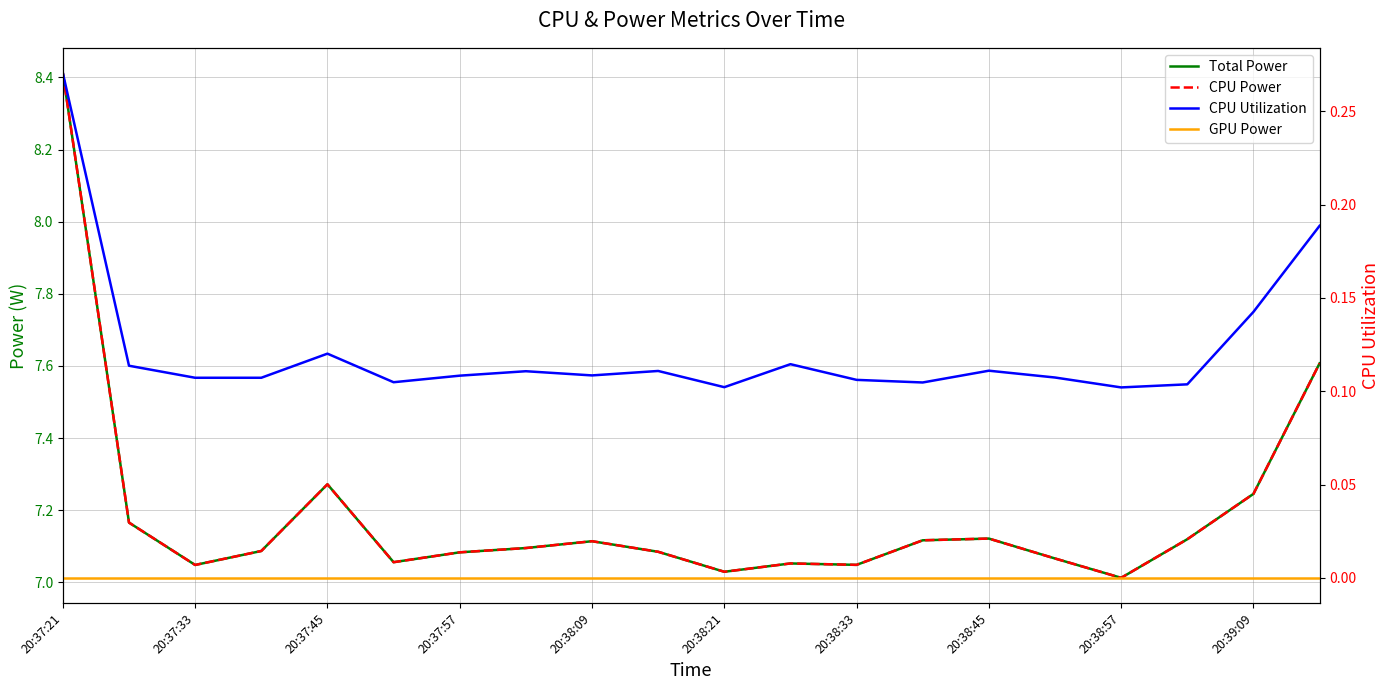

How many data points does each series have?

20